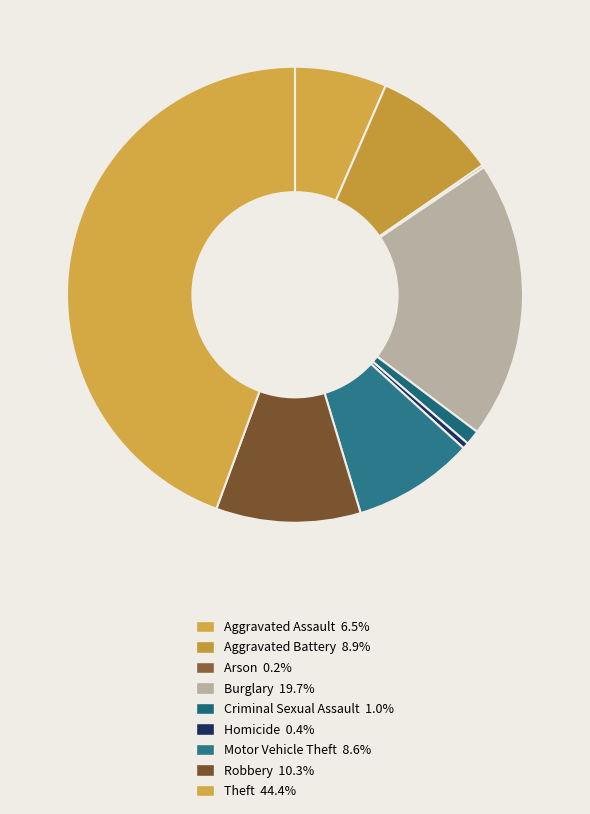

Which slice is the largest?

Theft